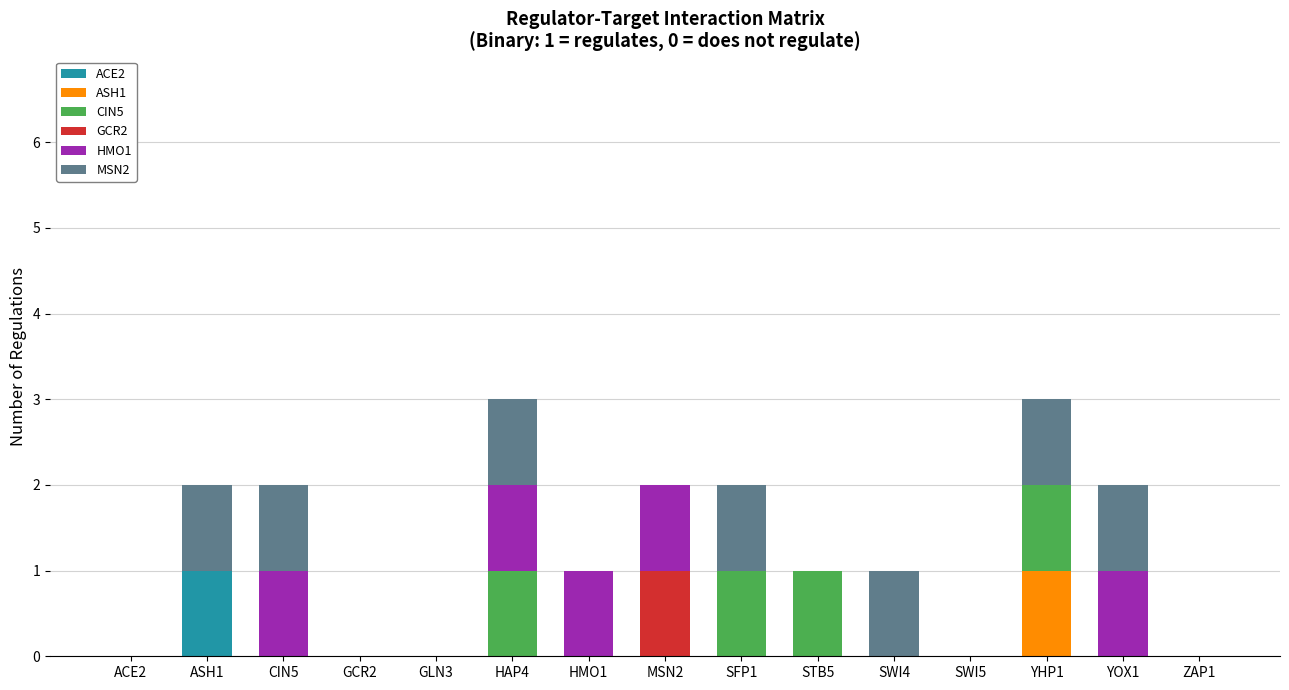

At which label does ACE2 reach its peak?

ASH1